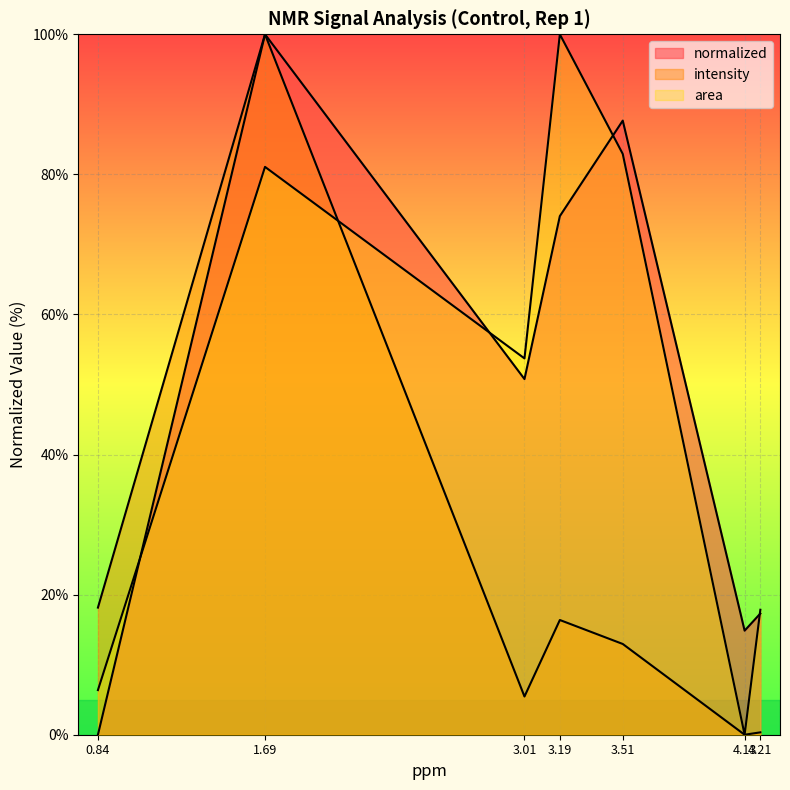

Which category has the lowest value across all series?

0.84